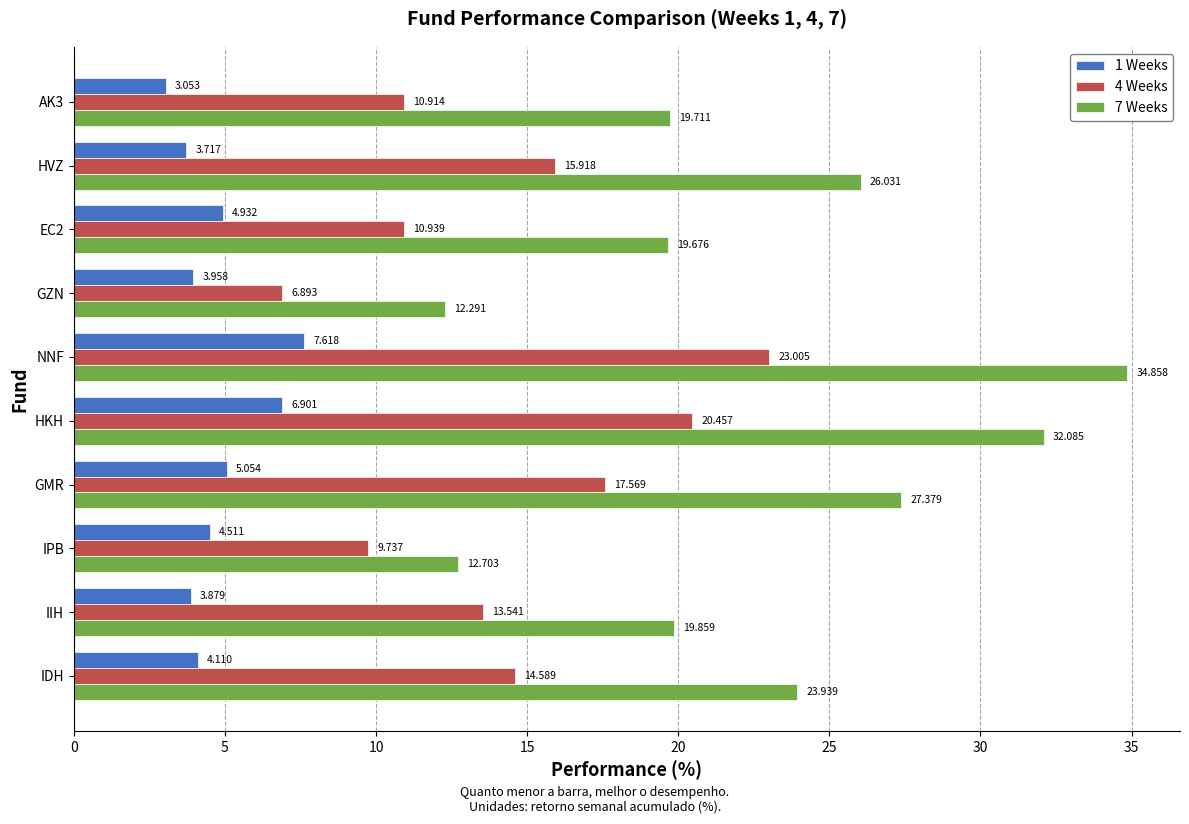

What is the maximum value shown in the chart?

34.9